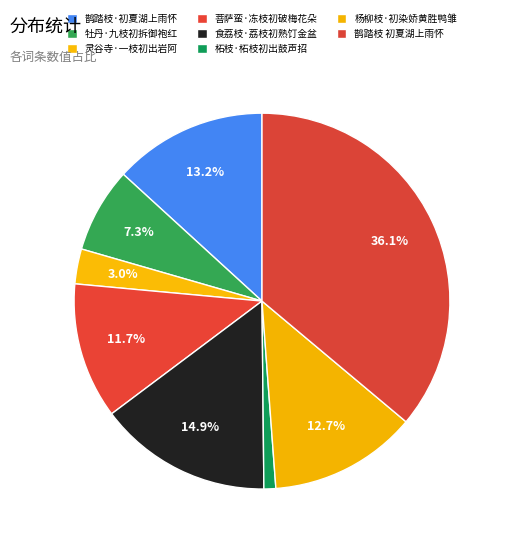

Which slice is the largest?

鹊踏枝 初夏湖上雨怀